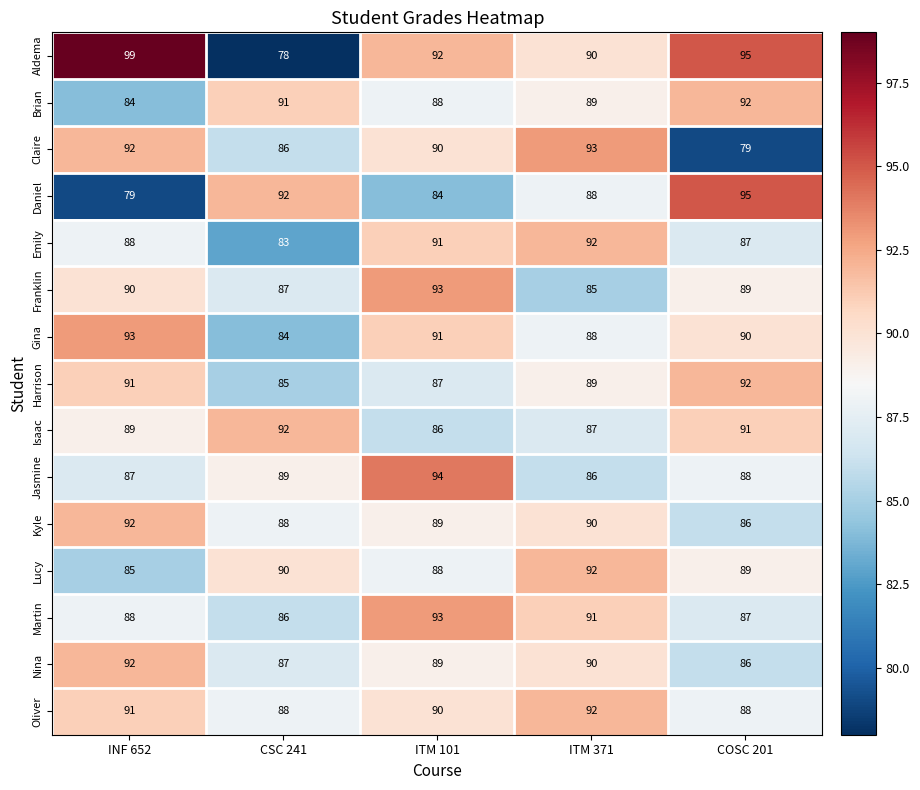

What is the sum of all Isaac values?

445